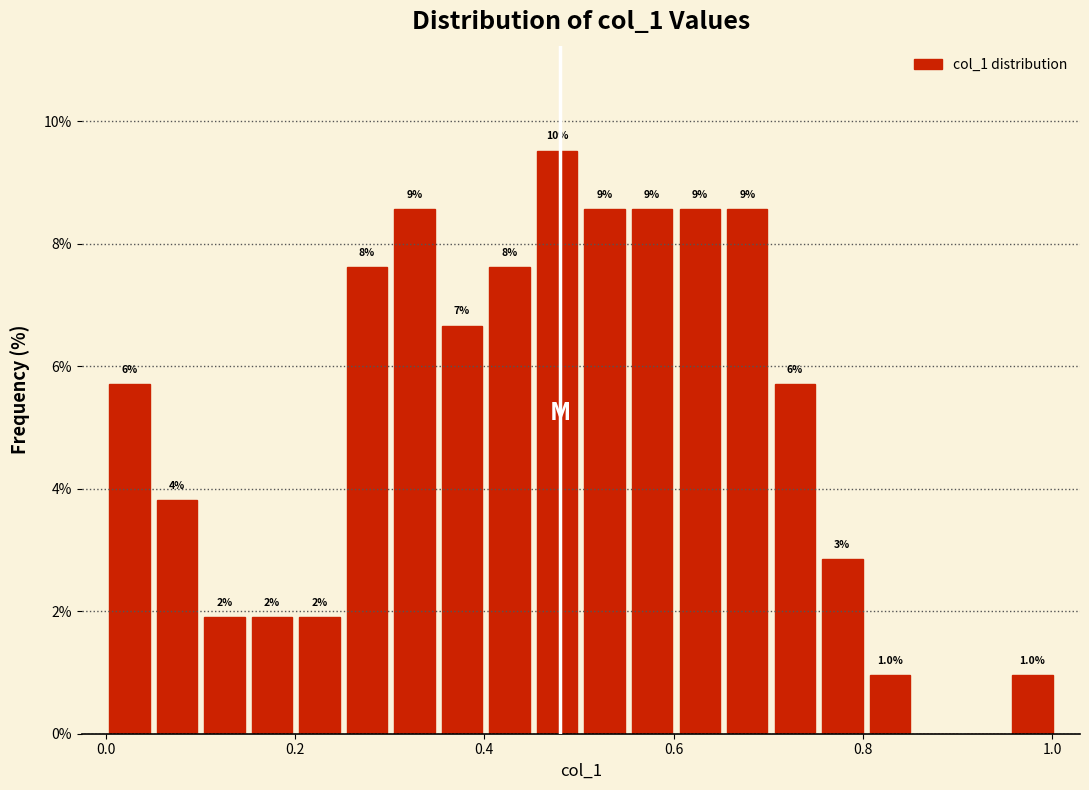

Around what value on the x-axis is the tallest bar? Give the approximate position of its centre, as read against the axis.

0.48